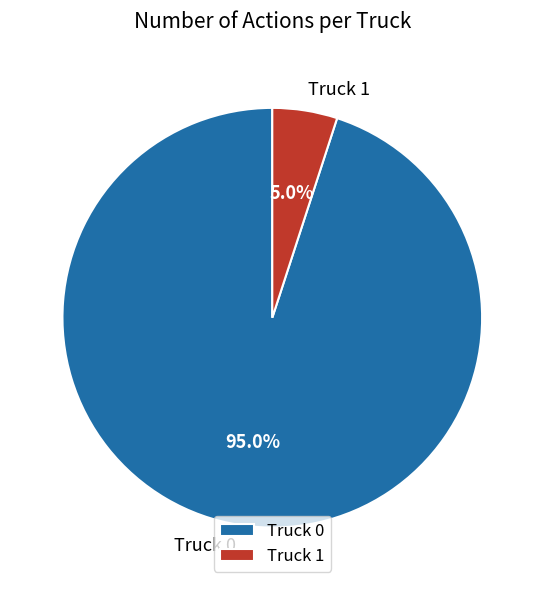

What is the total percentage of Truck 1 and Truck 0?

100.0%